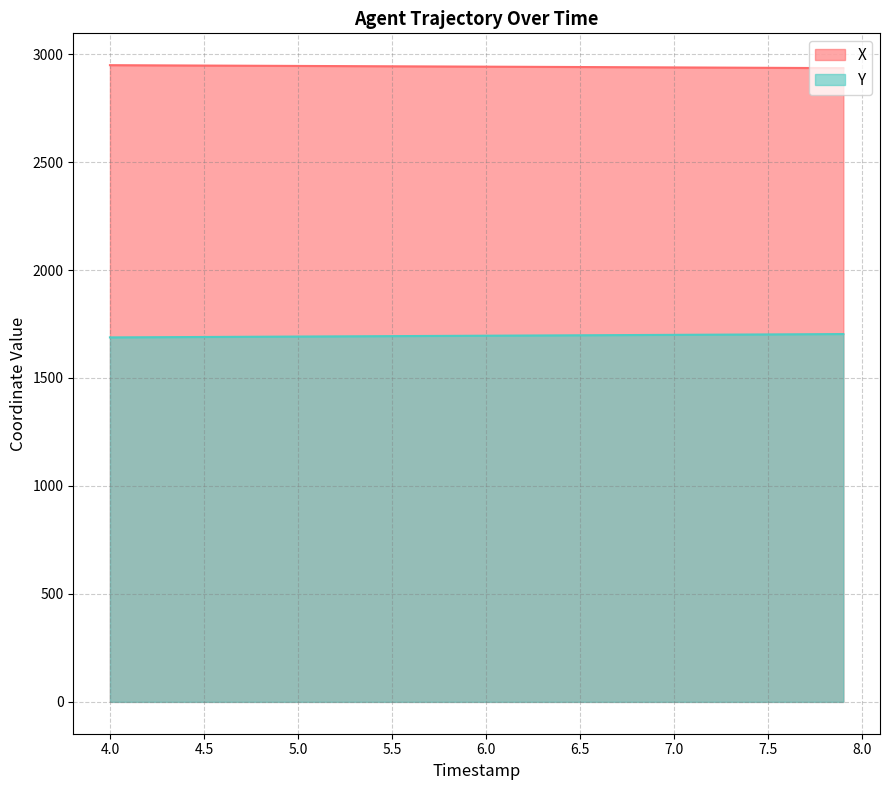

Does the chart have visible grid lines?

Yes